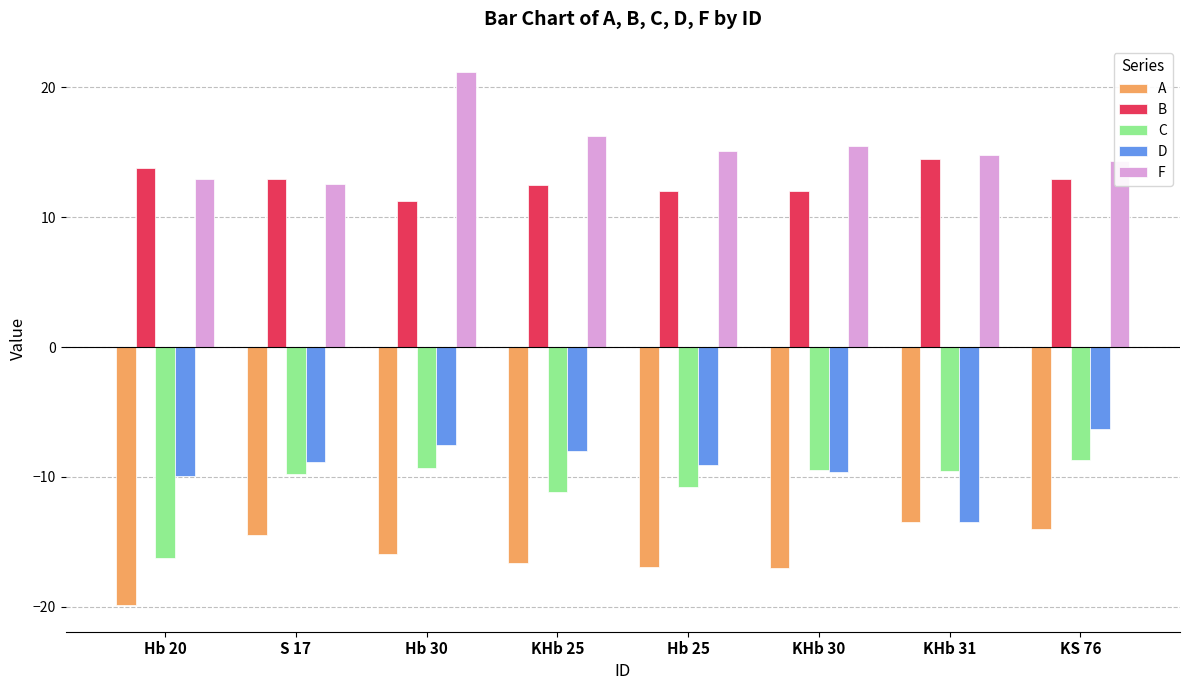

What is the minimum value shown in the chart?

-19.9